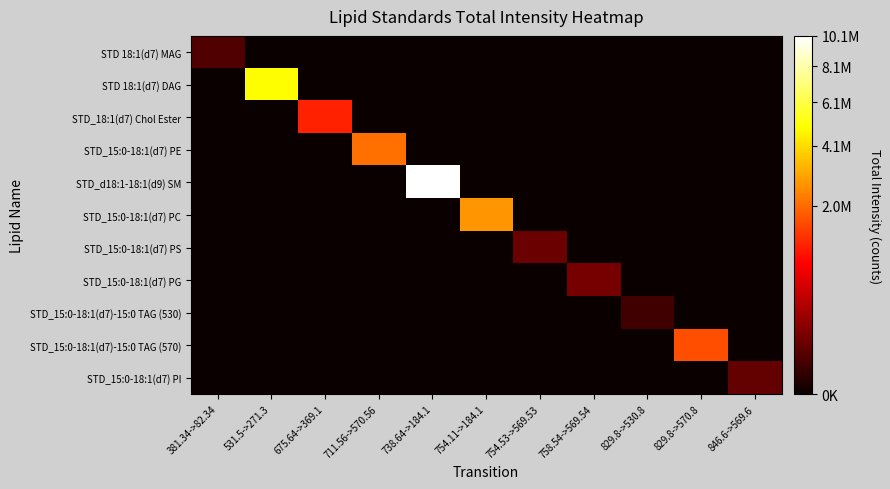

Which has a higher value, 531.5->271.3 or 381.34->82.34?

381.34->82.34